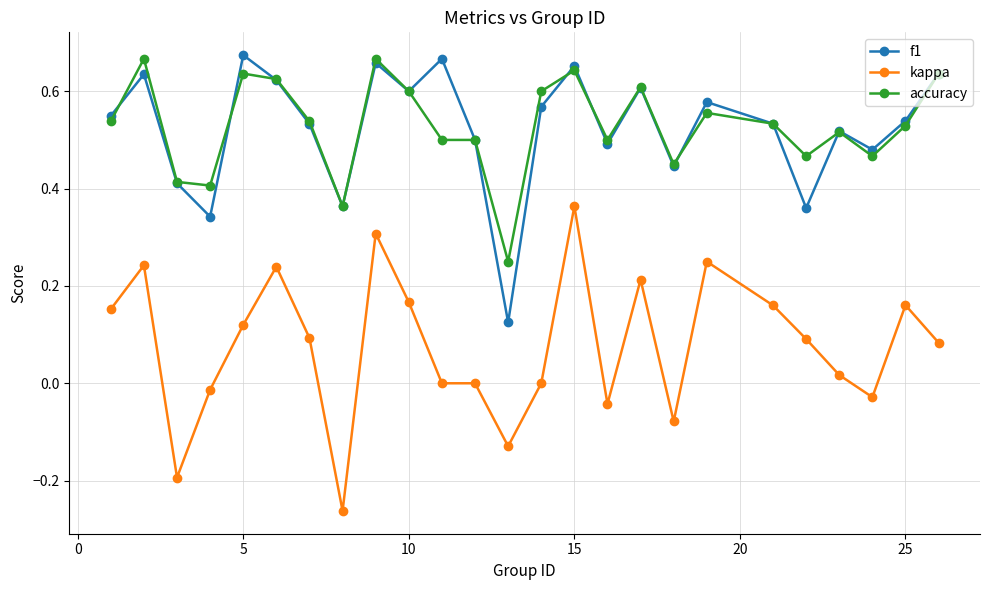

True or false: kappa has more than 2 interior local peaks.

True